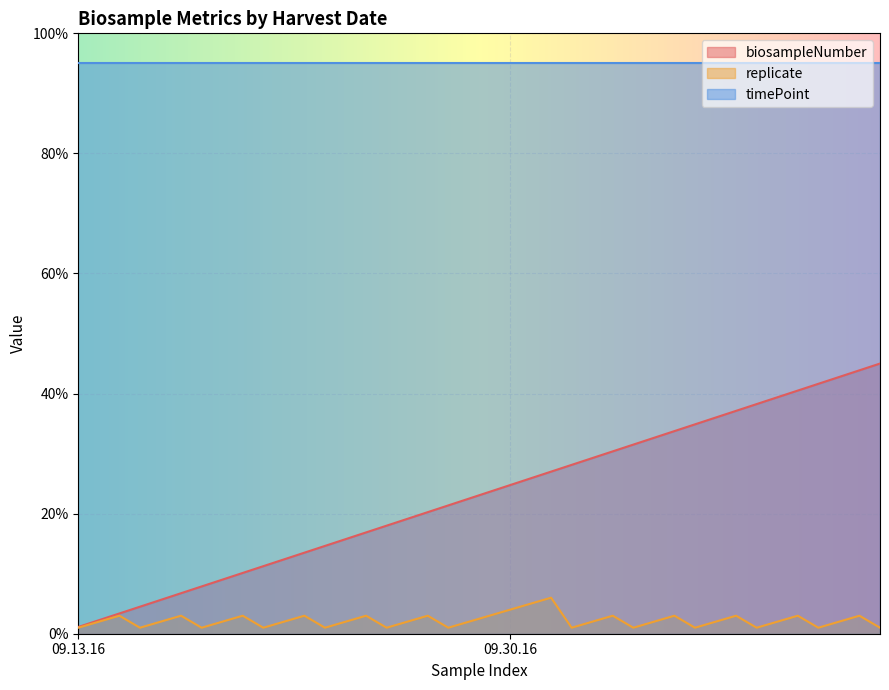

Rank the series by their maximum value, from highest to lowest.

timePoint, biosampleNumber, replicate